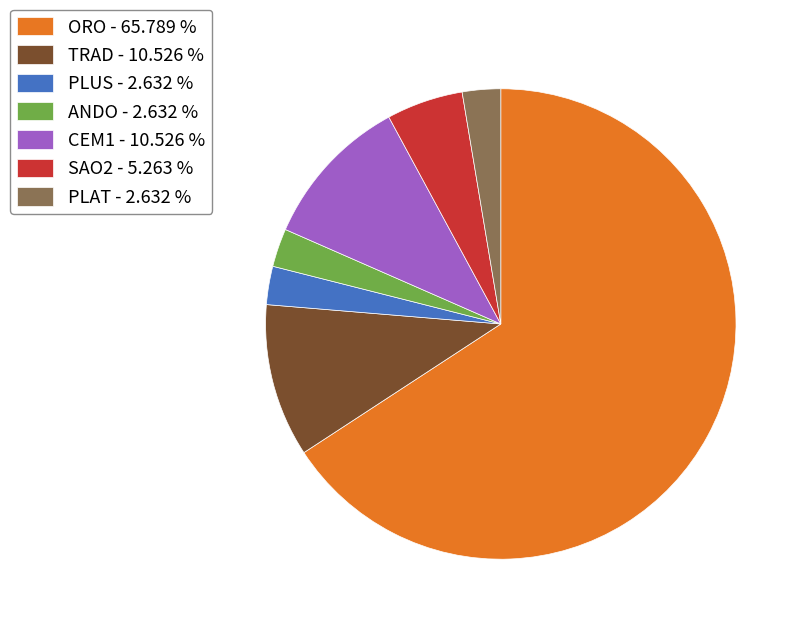

Does ORO - 65.789 % account for over 50% of the chart?

Yes